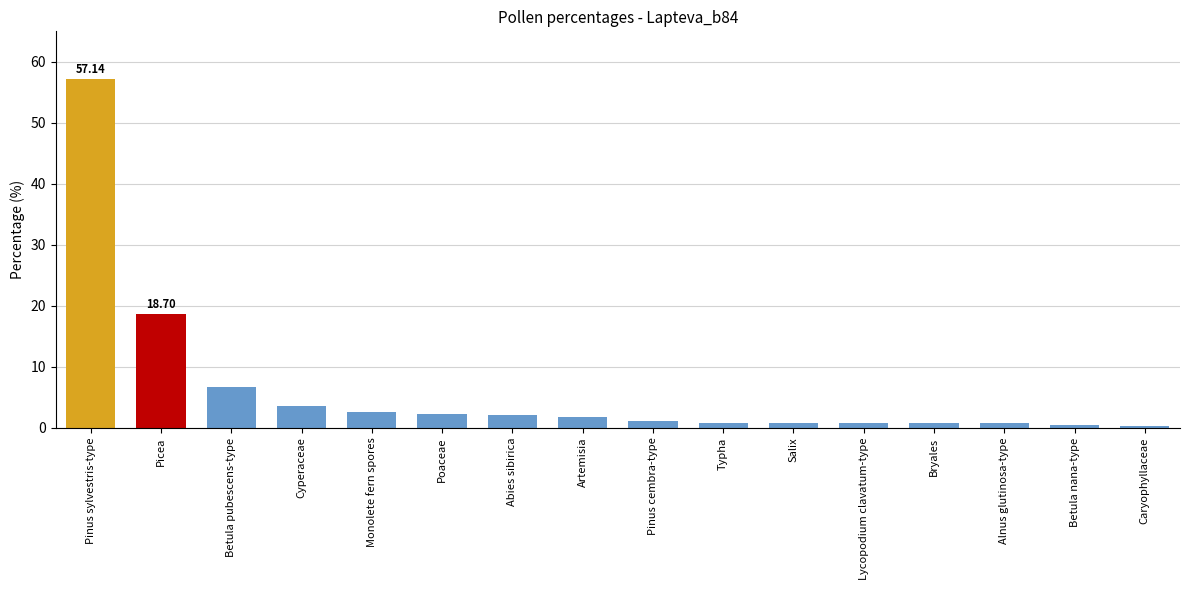

Approximately how many times larger is the value at Poaceae compared to Betula pubescens-type?

0.3